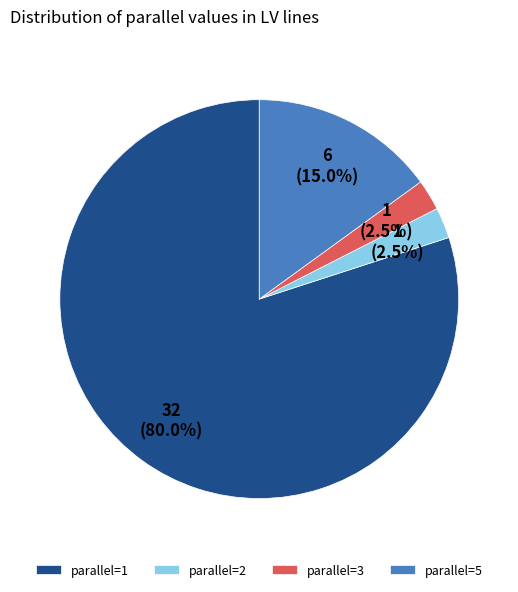

Combined, do parallel=5 and parallel=1 account for over 50%?

Yes